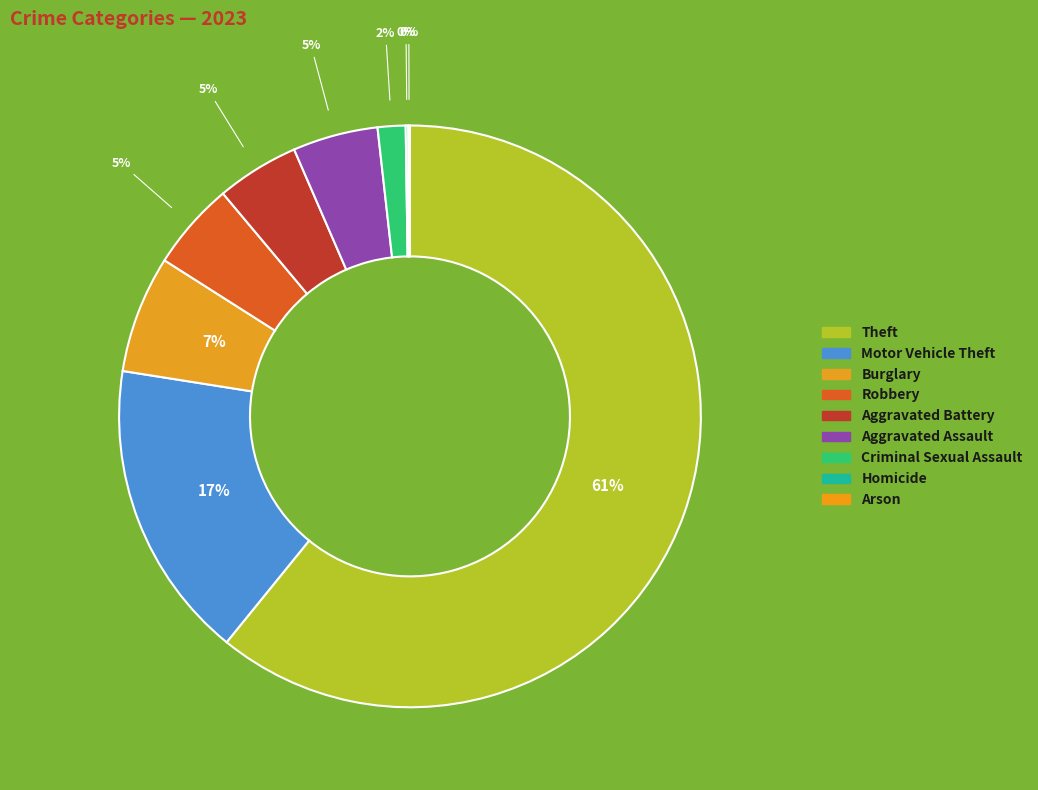

What percentage is the Burglary slice, to the nearest percent?

7%